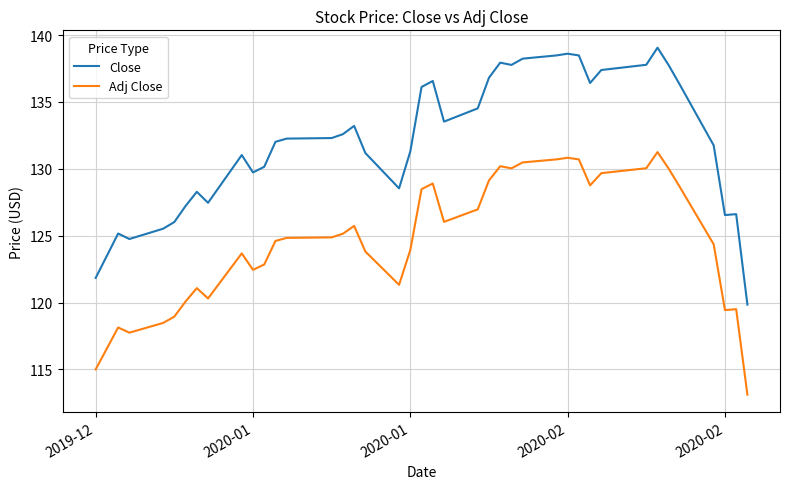

What is the greatest value displayed?

139.1